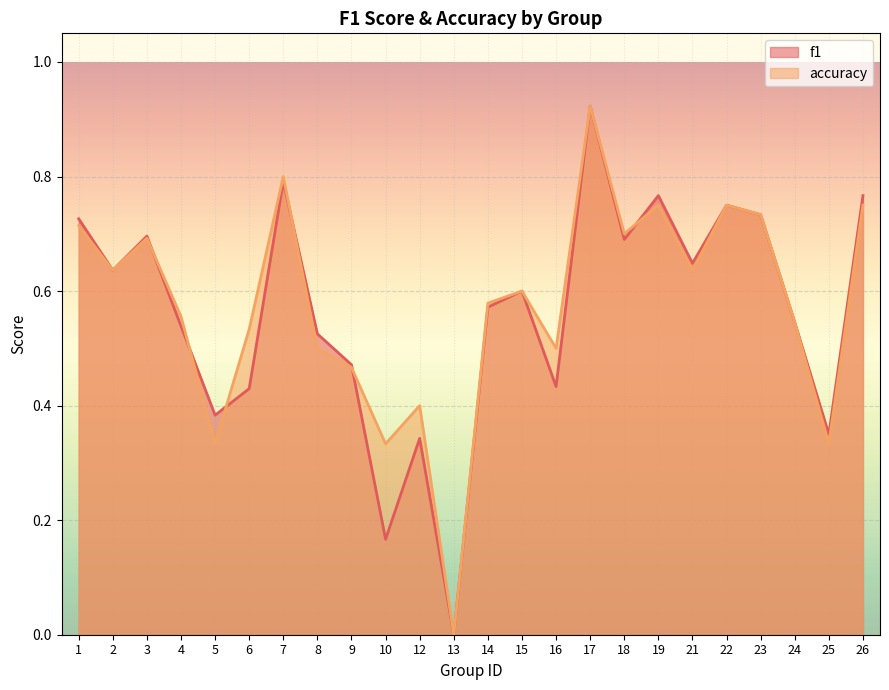

Reading right to left, list all the values displayed in this chart.

f1: 0.8	0.4	0.5	0.7	0.8	0.6	0.8	0.7	0.9	0.4	0.6	0.6	0.0	0.3	0.2	0.5	0.5	0.8	0.4	0.4	0.5	0.7	0.6	0.7
accuracy: 0.8	0.3	0.5	0.7	0.8	0.6	0.8	0.7	0.9	0.5	0.6	0.6	0.0	0.4	0.3	0.5	0.5	0.8	0.5	0.3	0.6	0.7	0.6	0.7